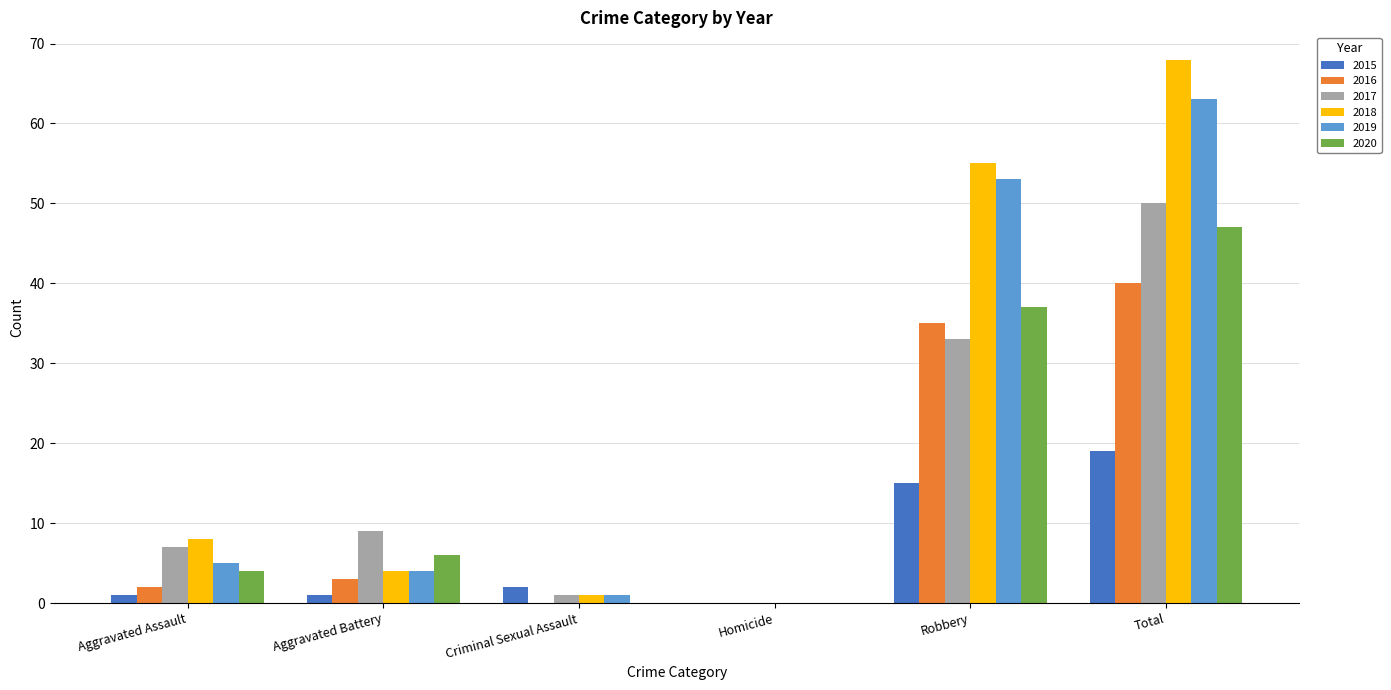

Which series has the largest total across all categories?

2018